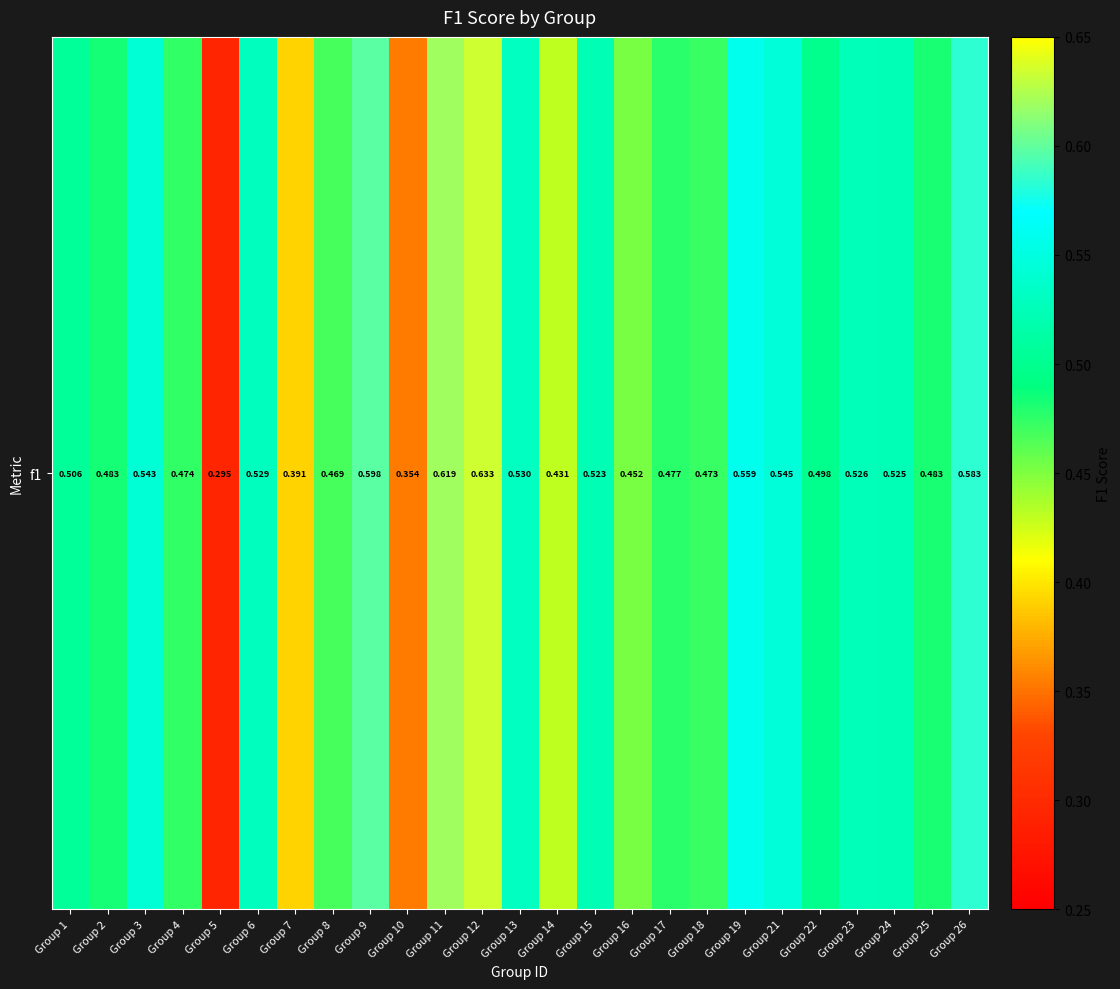

List the labels in order of value, smallest first.

Group 5, Group 10, Group 7, Group 14, Group 16, Group 8, Group 18, Group 4, Group 17, Group 25, Group 2, Group 22, Group 1, Group 15, Group 24, Group 23, Group 6, Group 13, Group 3, Group 21, Group 19, Group 26, Group 9, Group 11, Group 12